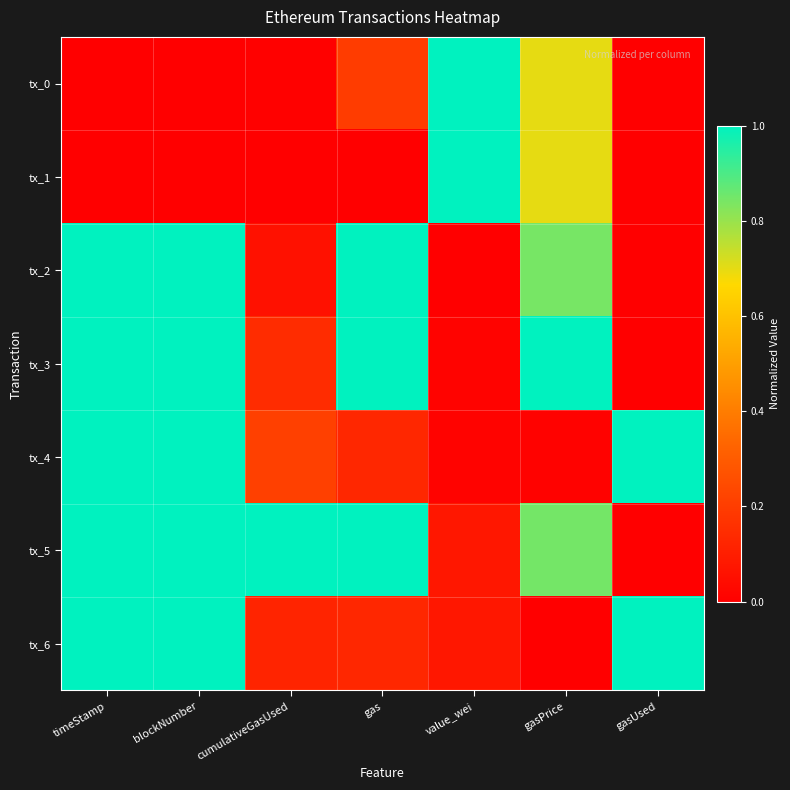

Reading right to left, what are all the values shown in this chart?

tx_0: gasUsed=0.0	gasPrice=0.7	value_wei=1.0	gas=0.2	cumulativeGasUsed=0.0	blockNumber=0.0	timeStamp=0.0
tx_1: gasUsed=0.0	gasPrice=0.7	value_wei=1.0	gas=0.0	cumulativeGasUsed=0.0	blockNumber=0.0	timeStamp=0.0
tx_2: gasUsed=0.0	gasPrice=0.8	value_wei=0.0	gas=1.0	cumulativeGasUsed=0.1	blockNumber=1.0	timeStamp=1.0
tx_3: gasUsed=0.0	gasPrice=1.0	value_wei=0.0	gas=1.0	cumulativeGasUsed=0.1	blockNumber=1.0	timeStamp=1.0
tx_4: gasUsed=1.0	gasPrice=0.0	value_wei=0.0	gas=0.1	cumulativeGasUsed=0.2	blockNumber=1.0	timeStamp=1.0
tx_5: gasUsed=0.0	gasPrice=0.8	value_wei=0.1	gas=1.0	cumulativeGasUsed=1.0	blockNumber=1.0	timeStamp=1.0
tx_6: gasUsed=1.0	gasPrice=0.0	value_wei=0.1	gas=0.1	cumulativeGasUsed=0.1	blockNumber=1.0	timeStamp=1.0